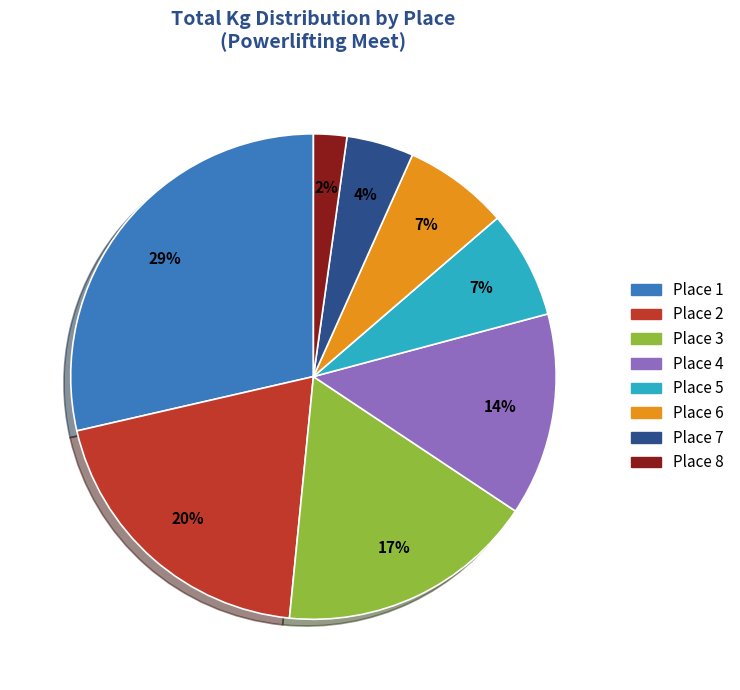

Is there a majority slice in this chart?

No